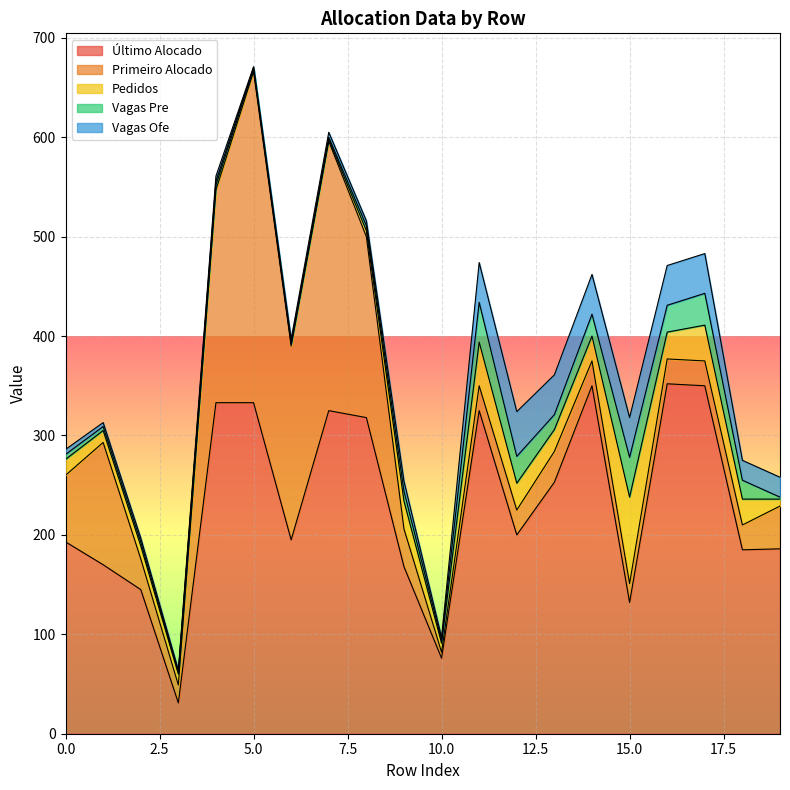

Which series has the widest spread of values?

Primeiro Alocado